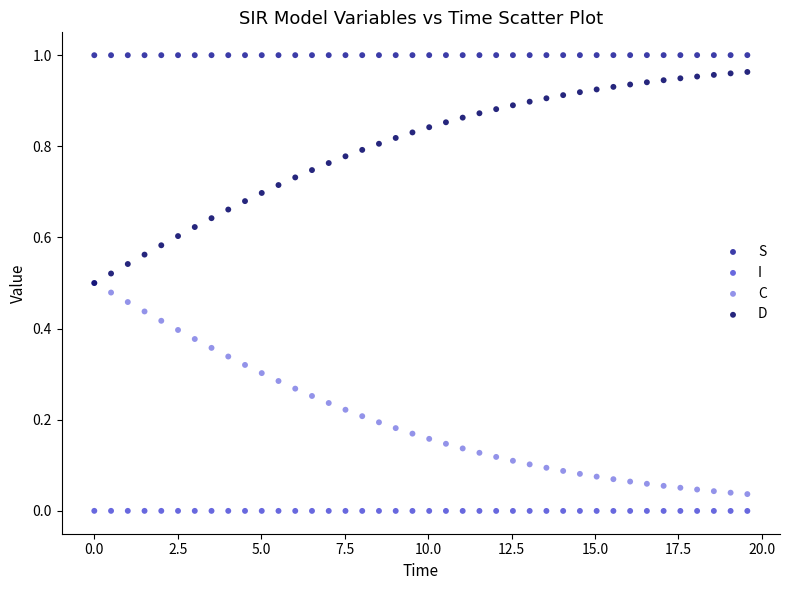

What are all the series names shown in the legend?

S, I, C, D